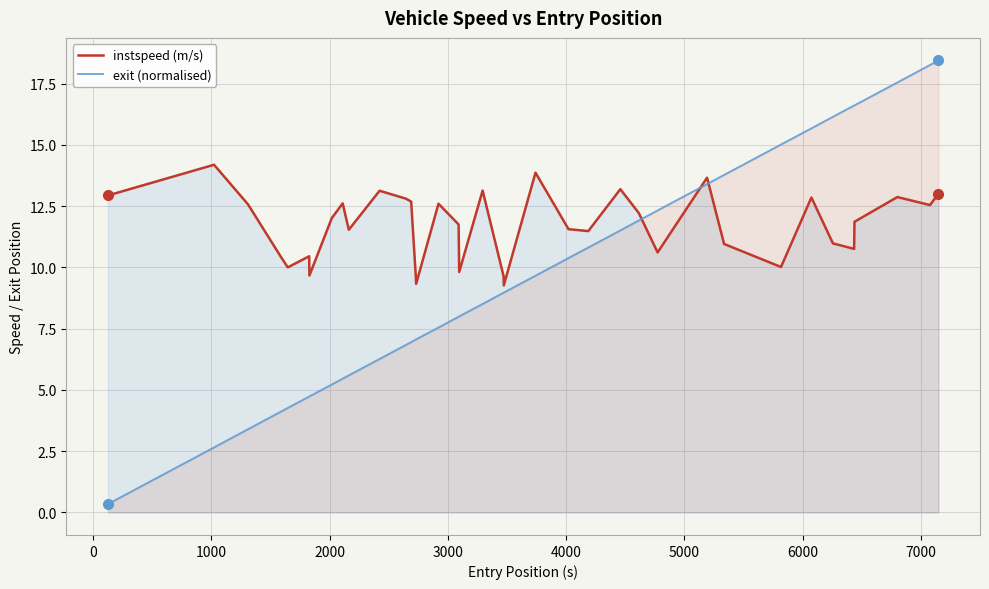

What is the maximum value shown in the chart?

18.4